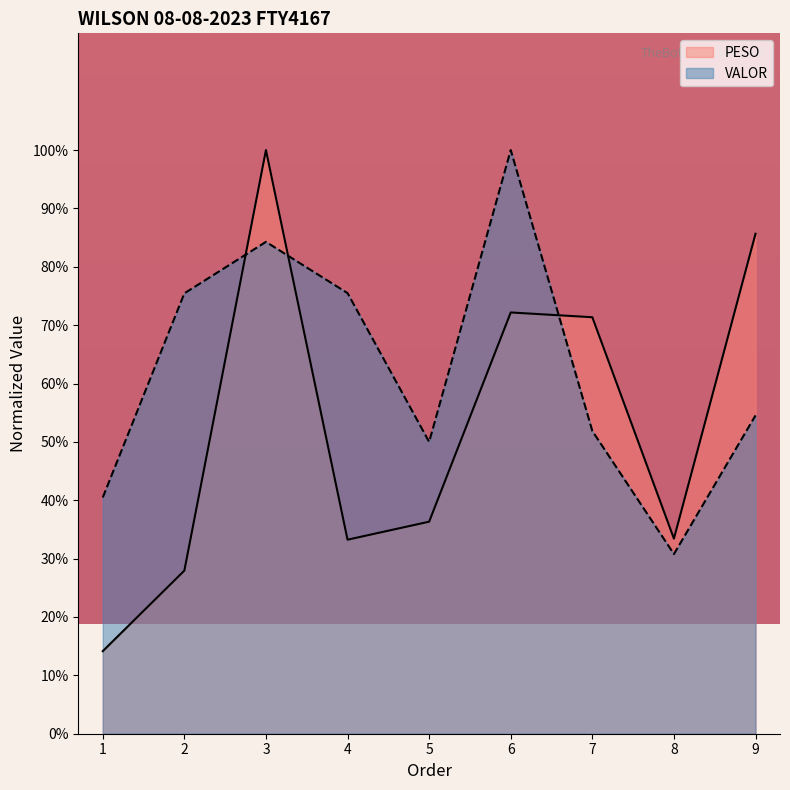

What is the value of the PESO point at the 3rd from the left?

100.0